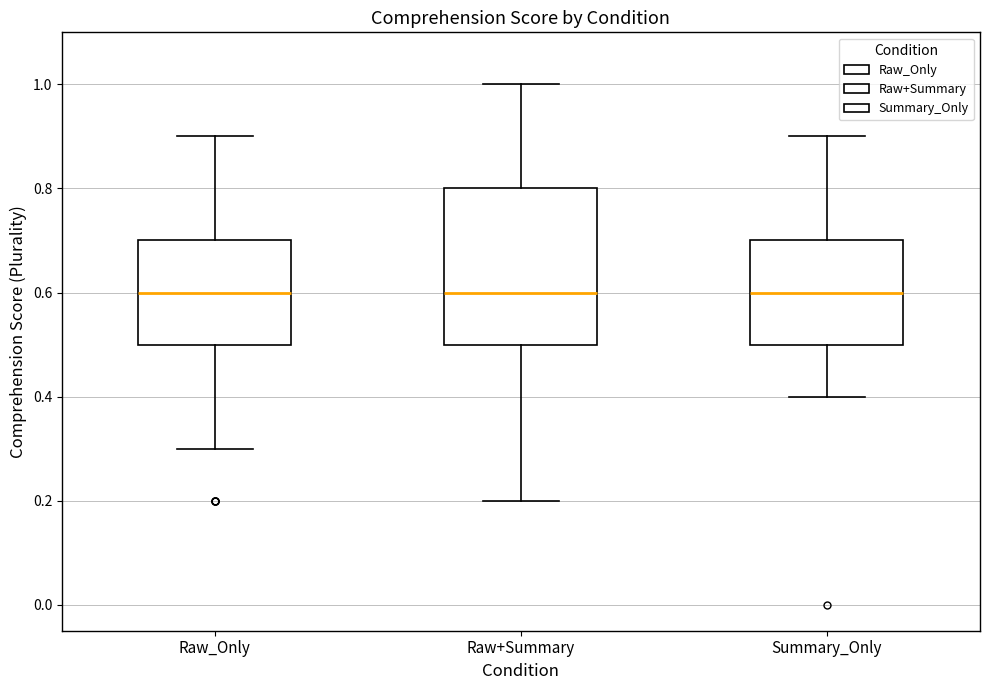

Comparing the boxes themselves (not the whiskers), which one is the tallest?

Raw+Summary